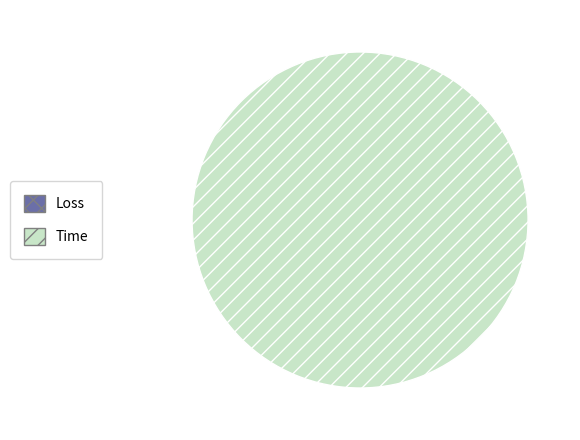

To the nearest percent, what is the combined percentage of Loss and Time?

100%